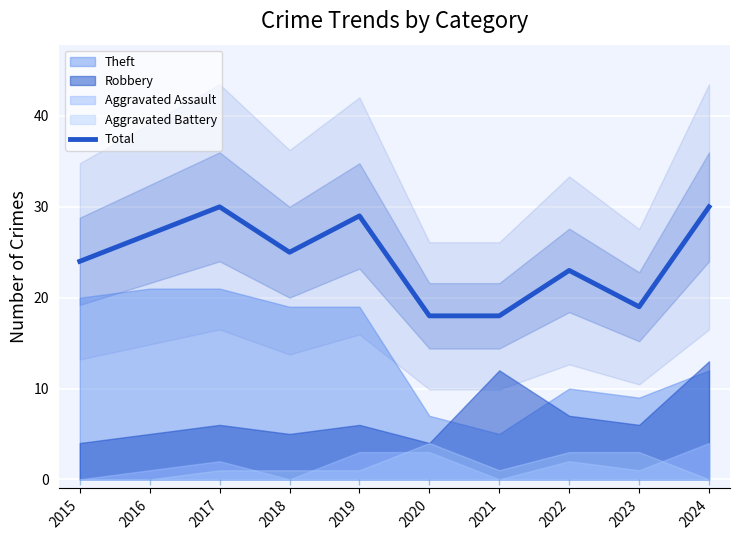

What value does the data have at 2019, to the nearest 5?

30